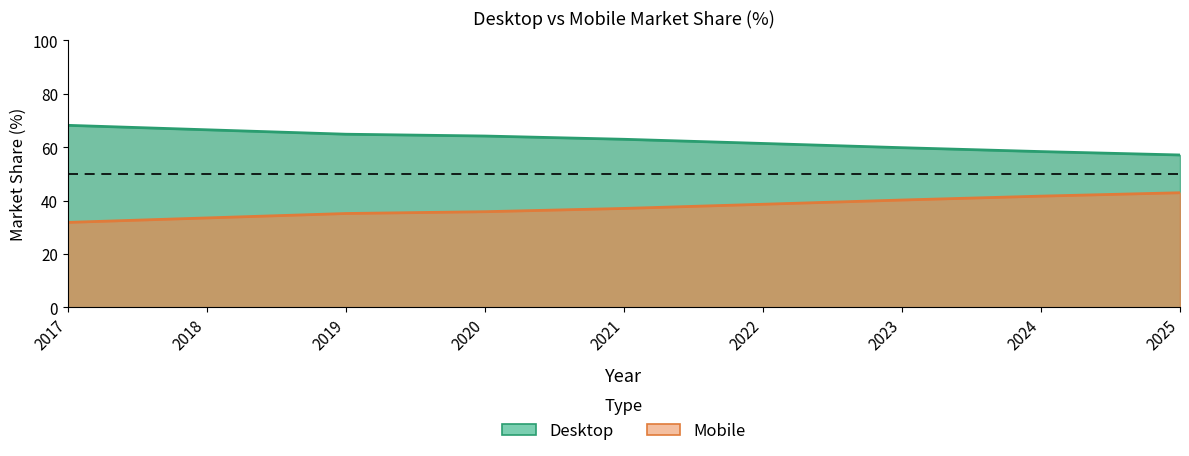

What is the sum of all Mobile values?

336.7